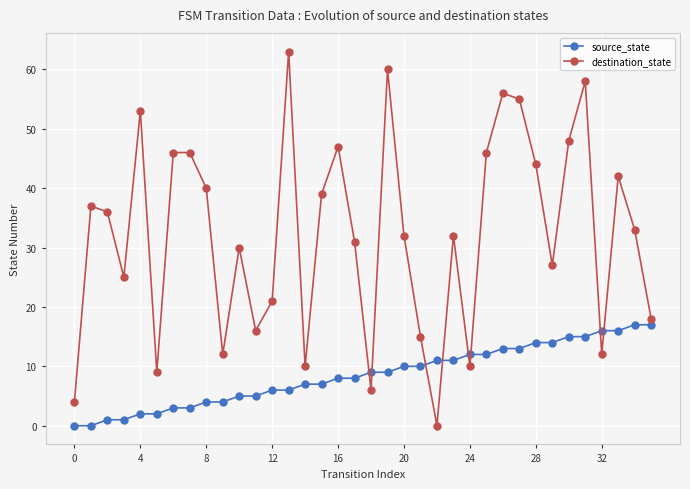

Does the chart display data point markers on the line(s)?

Yes